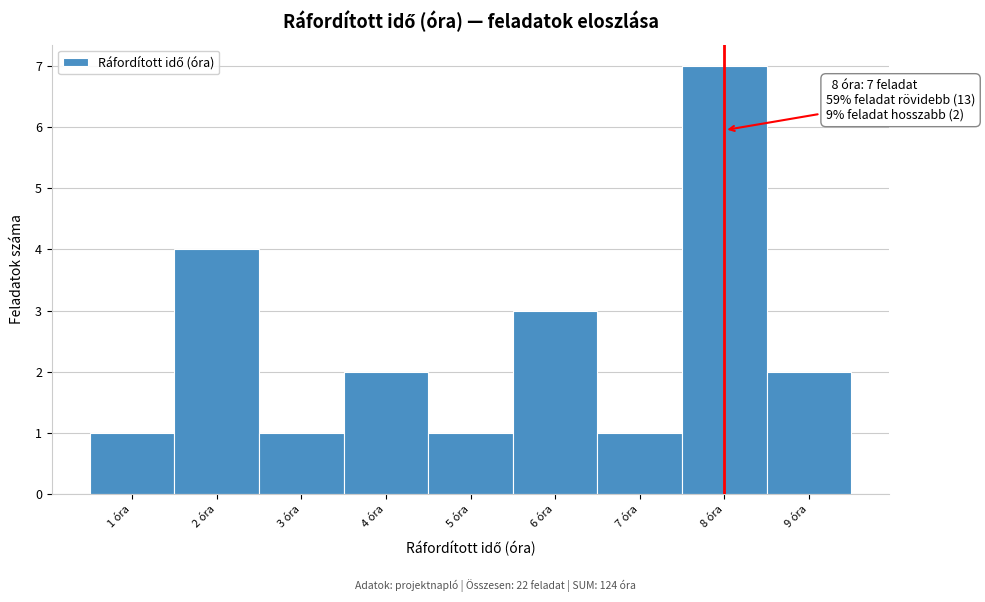

Over which range of the x-axis is the bar tallest?

7.5 to 8.5